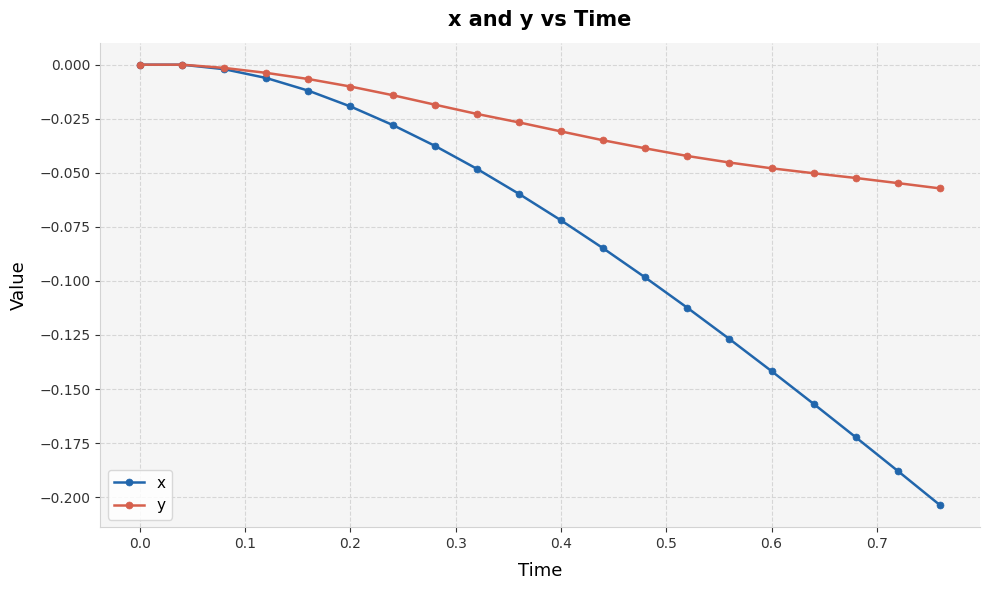

What are all the series names shown in the legend?

x, y